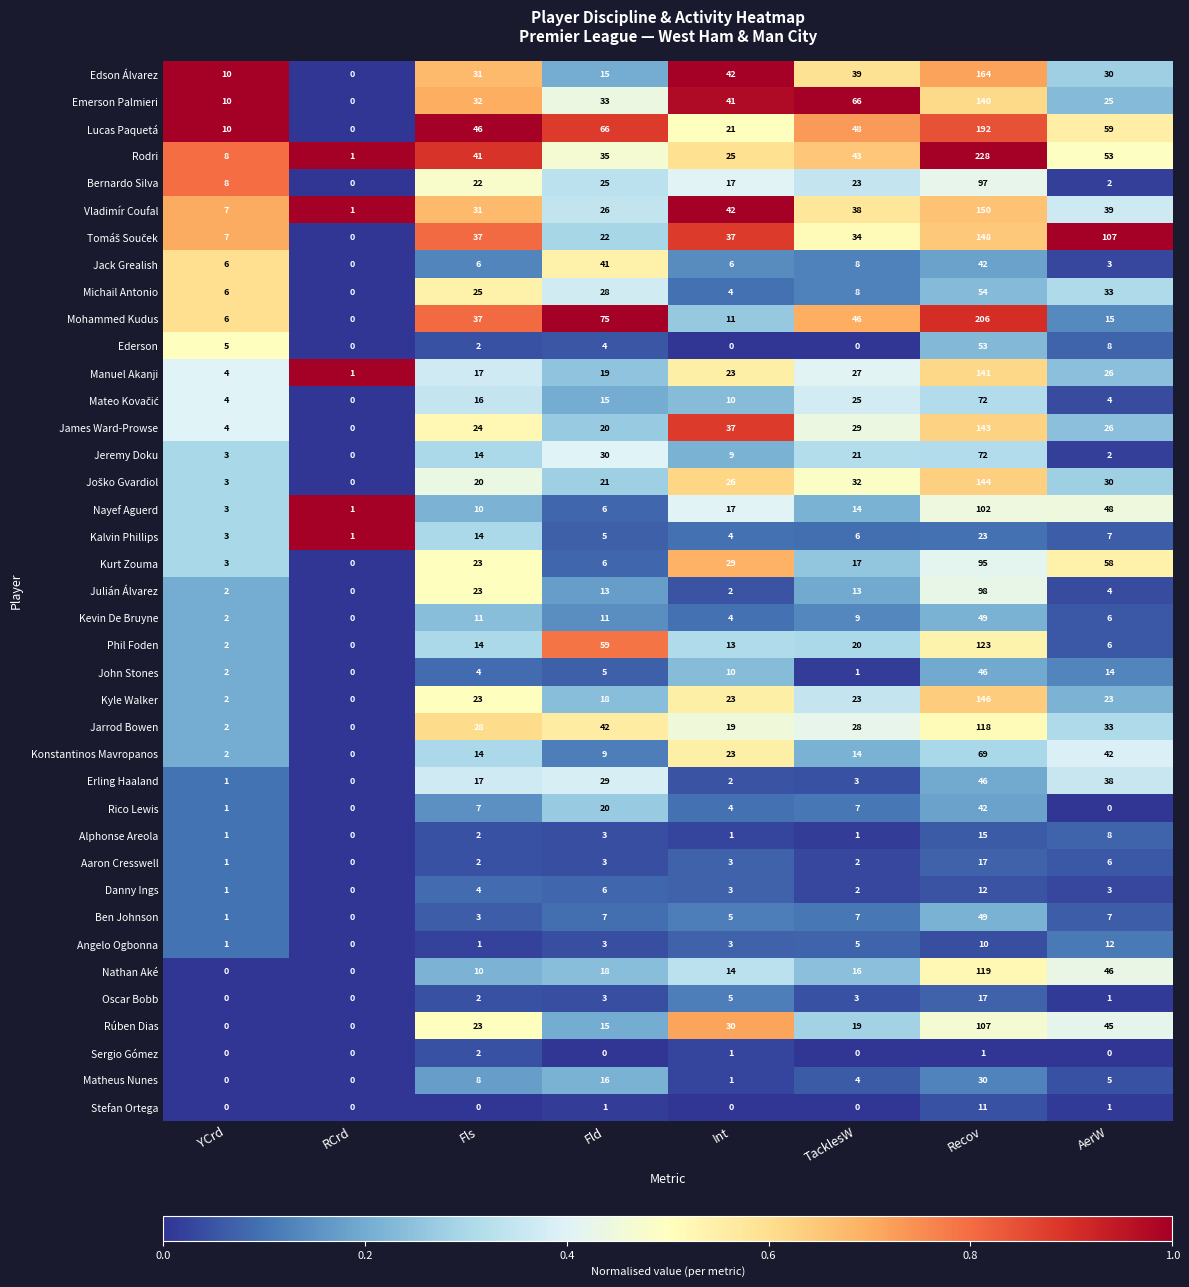

How many distinct data groups are displayed?

39